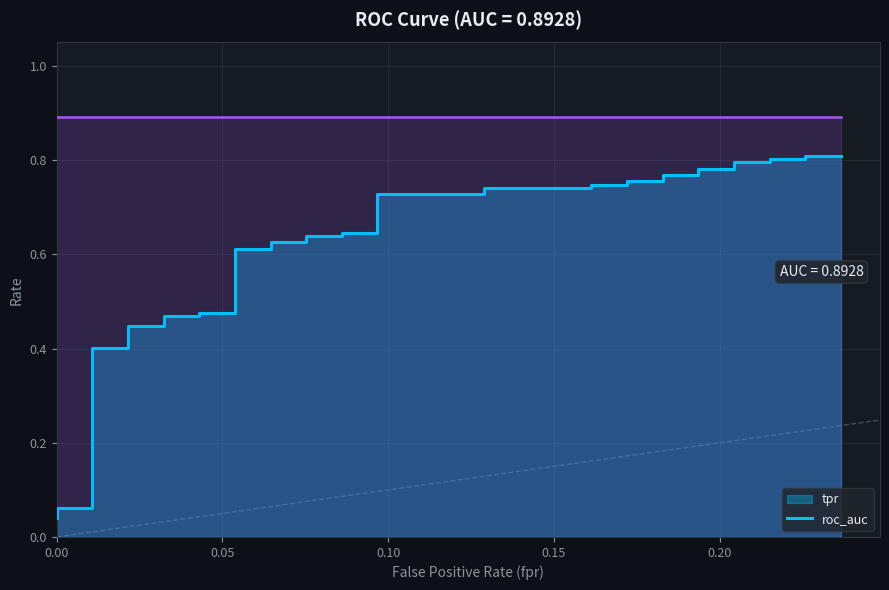

What is the change in value from 9 to 24?

+0.3